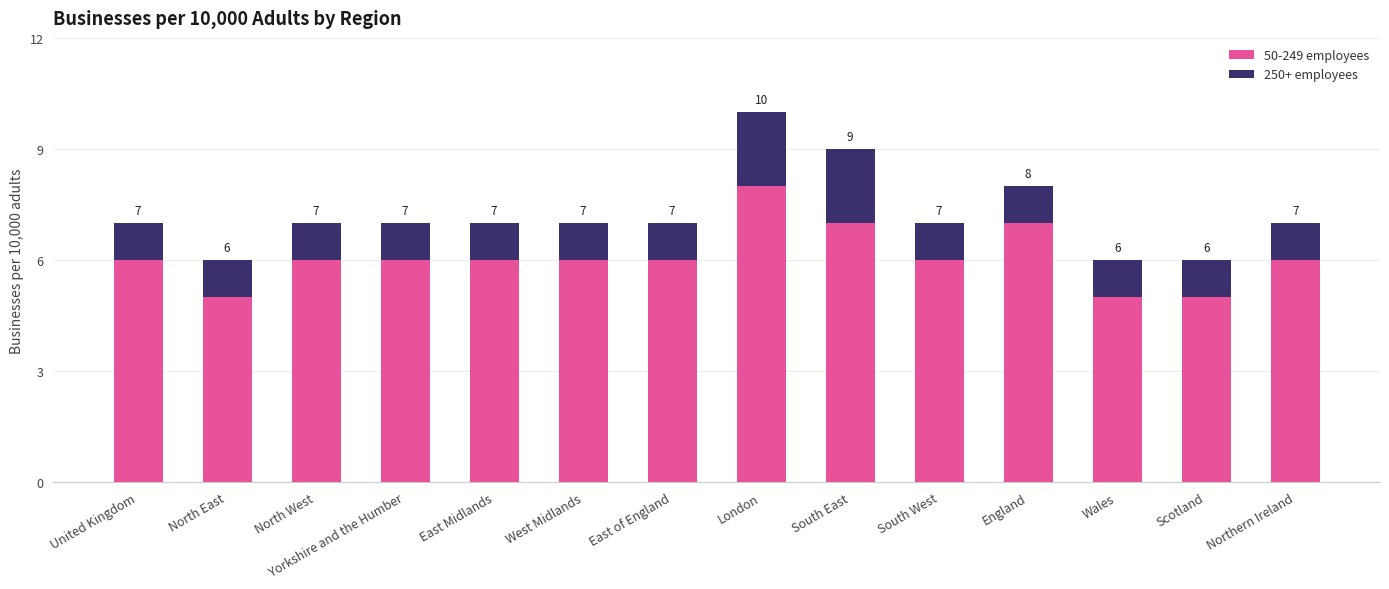

What is the difference between the maximum and minimum values in the 50-249 employees series?

3